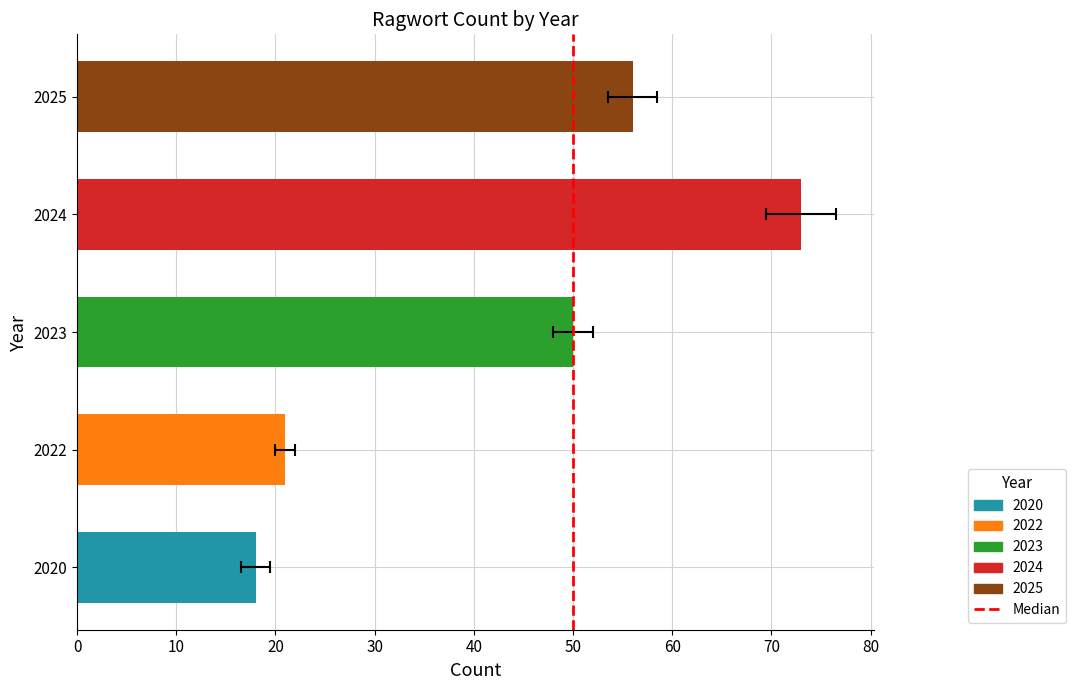

List the labels in order of value, largest first.

2024, 2025, 2023, 2022, 2020